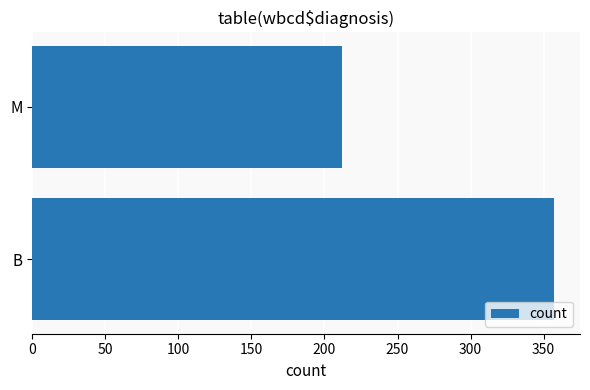

What is the difference between the values at B and M?

145